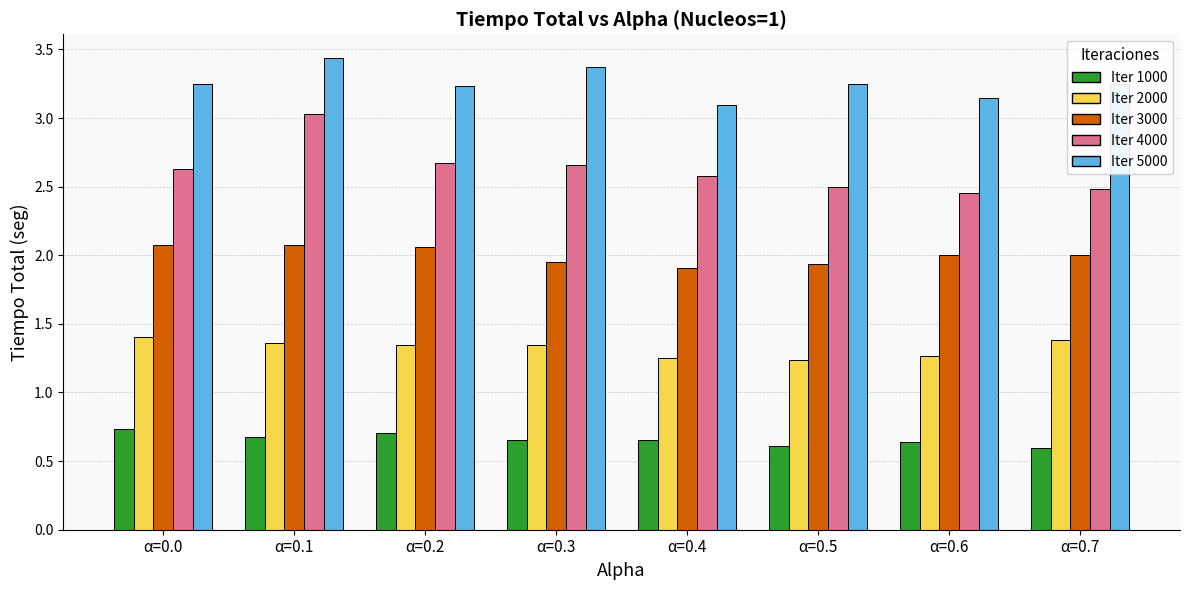

What is the sum of all Iter 4000 values?

21.0